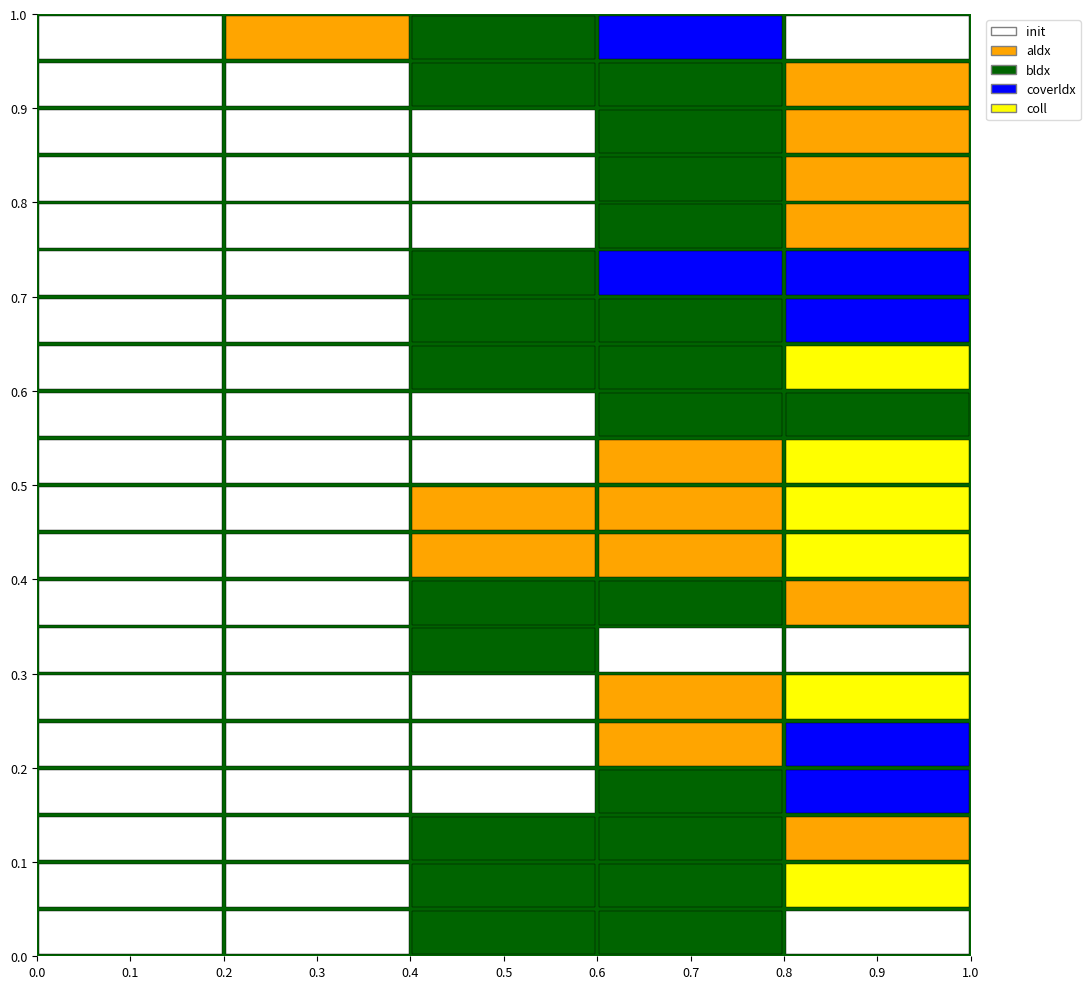

The value of EGX 30 INDEX at MSCI COLCAP INDEX is 0.0. True or false?

False